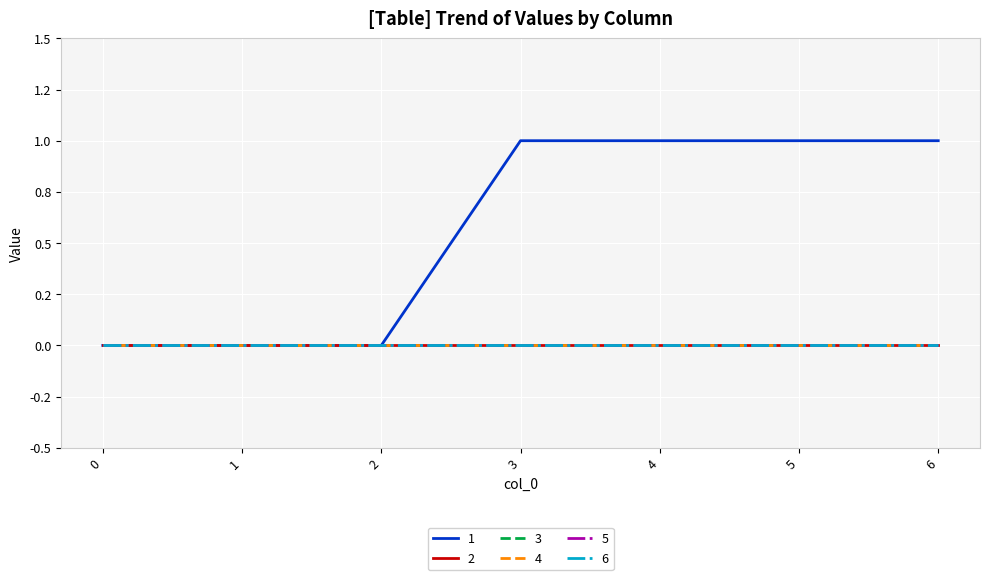

Does the chart display data point markers on the line(s)?

No